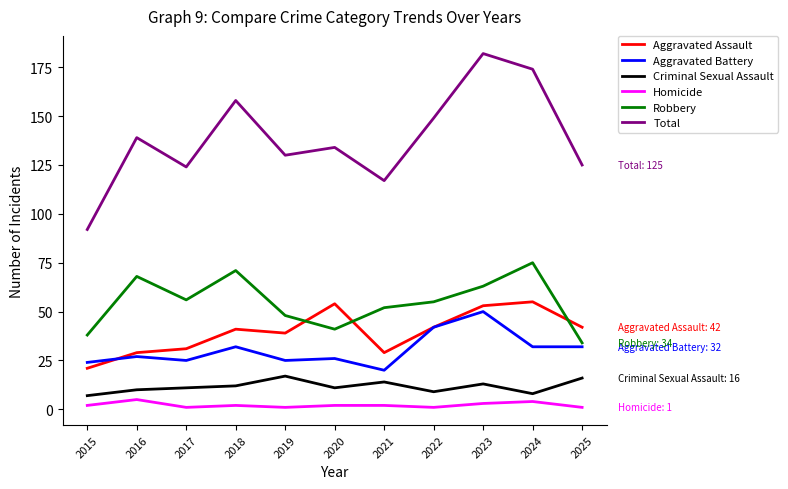

What is the sum of the Homicide values at 2015 and 2017?

3